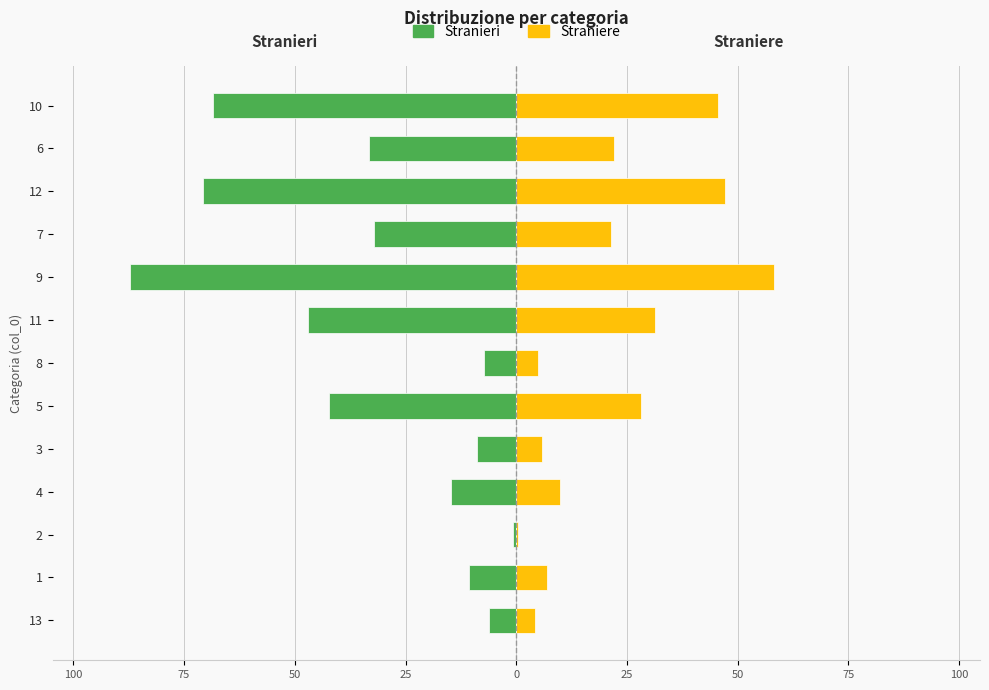

What is the difference between the maximum and minimum values in the Straniere series?

57.7